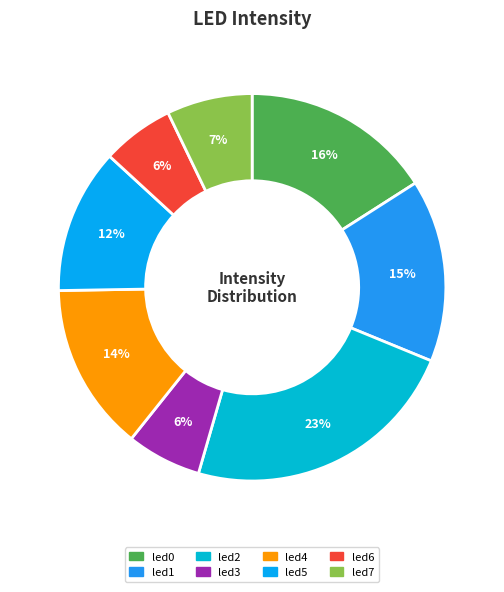

How much of the chart is everything except led2?

76.7%